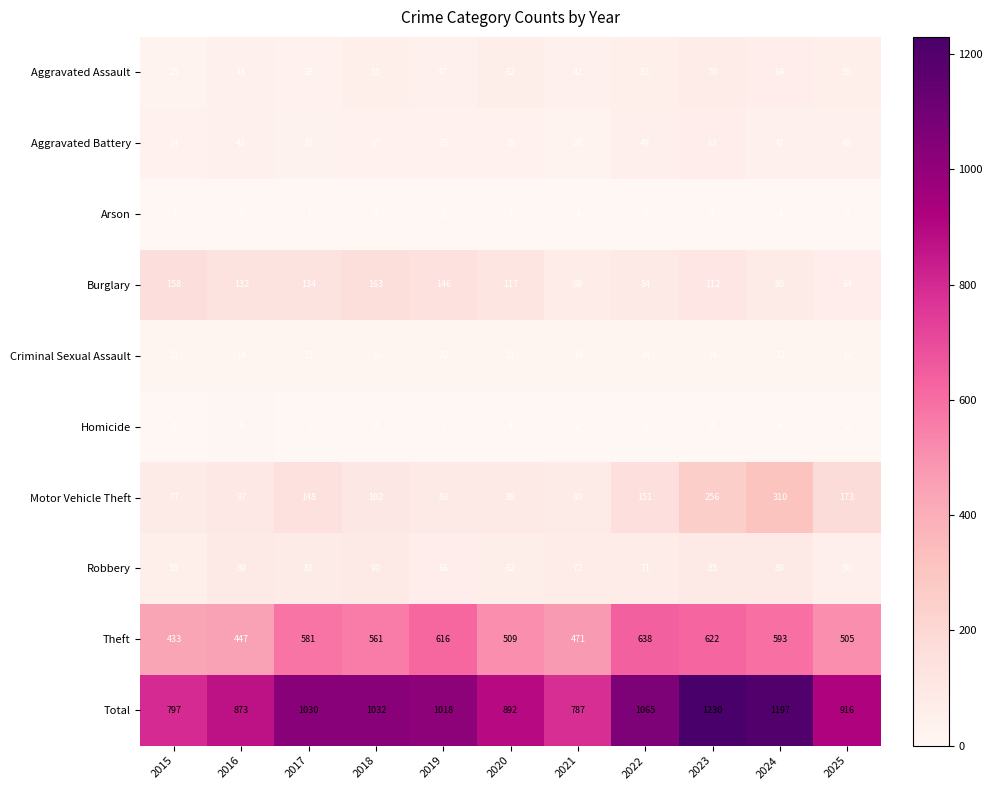

Which label corresponds to the largest value in the chart?

2023